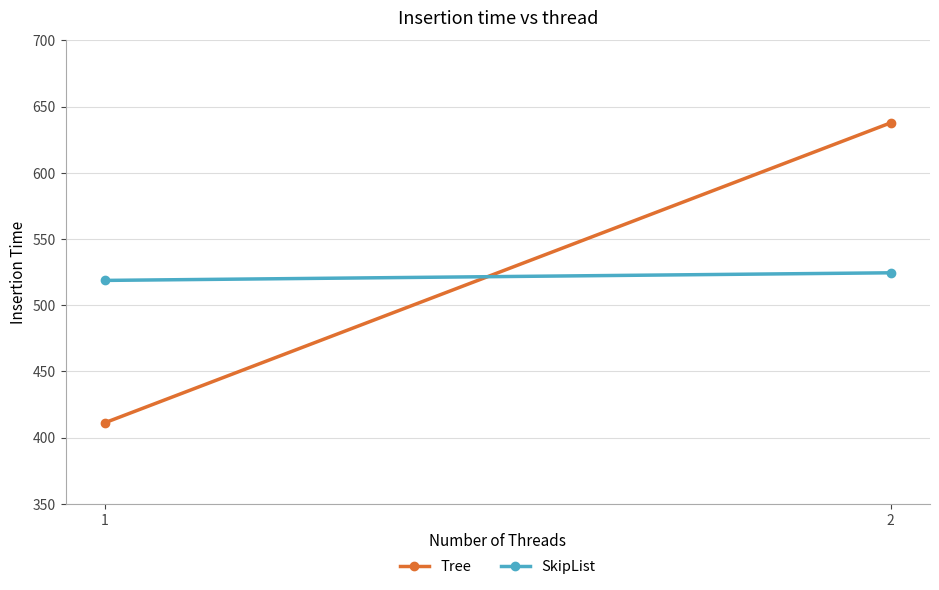

Reading left to right, list all the values displayed in this chart.

Tree: 1=411.2	2=637.8
SkipList: 1=518.8	2=524.5